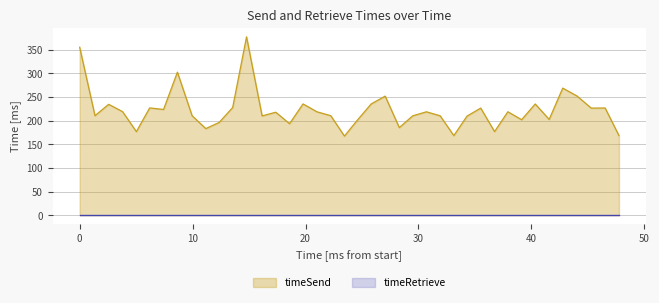

What is the value of the 1st point from the left?

355.4